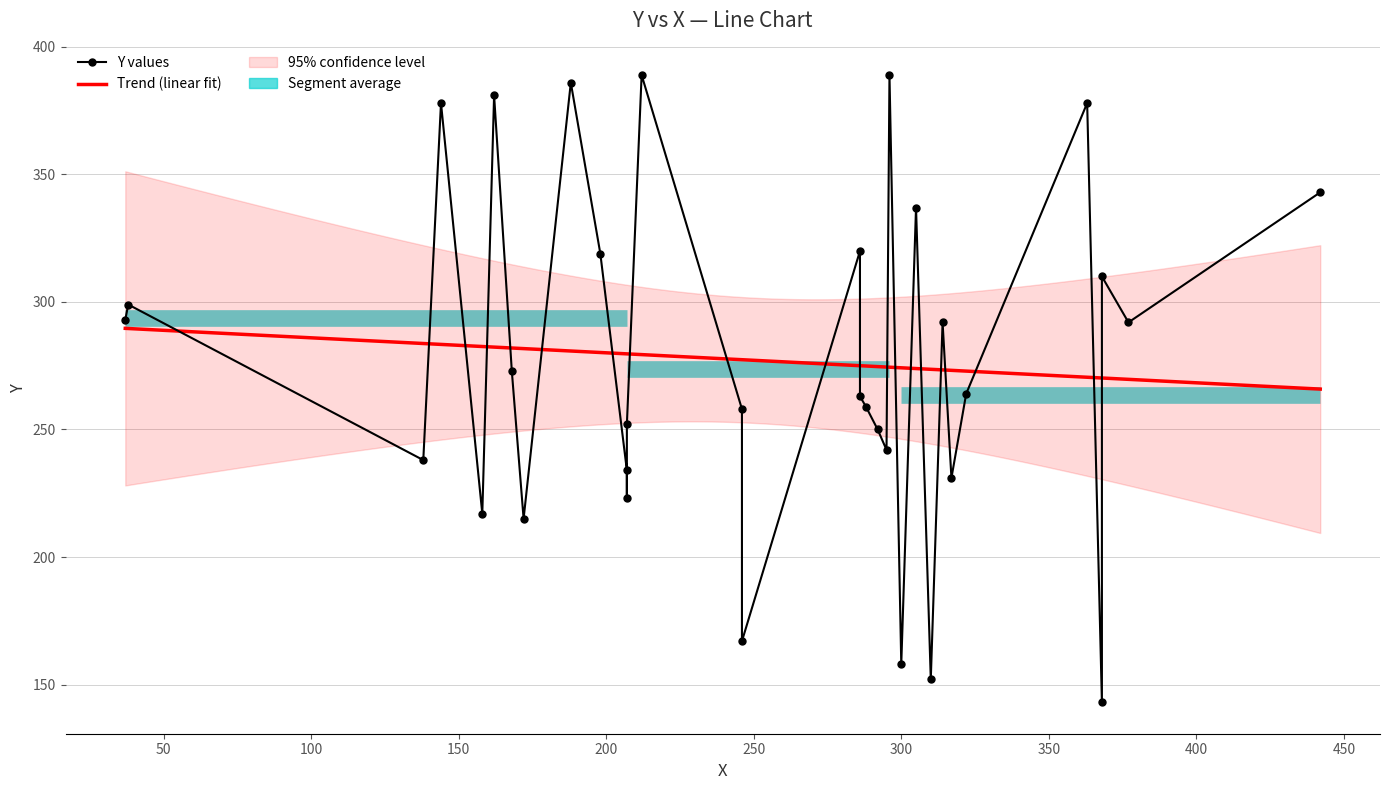

What is the sum of the values at 314 and 138?

530